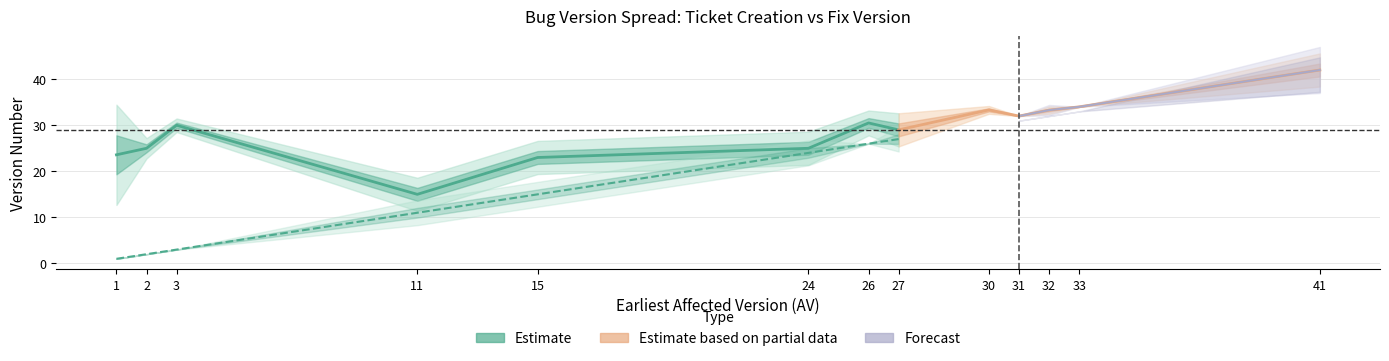

Does the chart have visible grid lines?

Yes